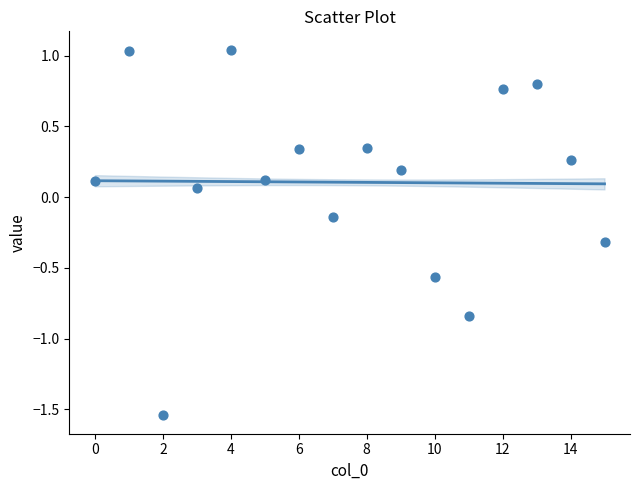

What is the range of Y values (max minus min)?

2.6